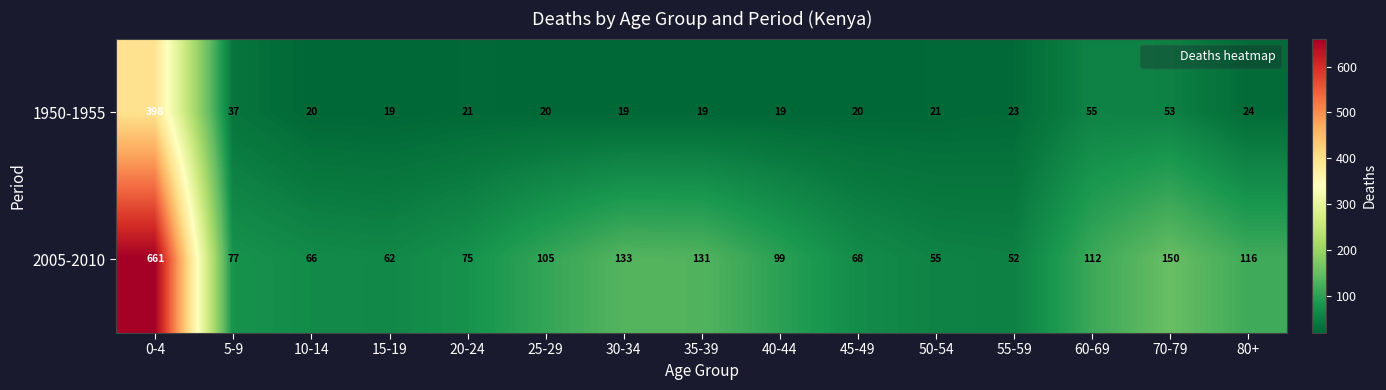

What is the total value across all series at 70-79?

203